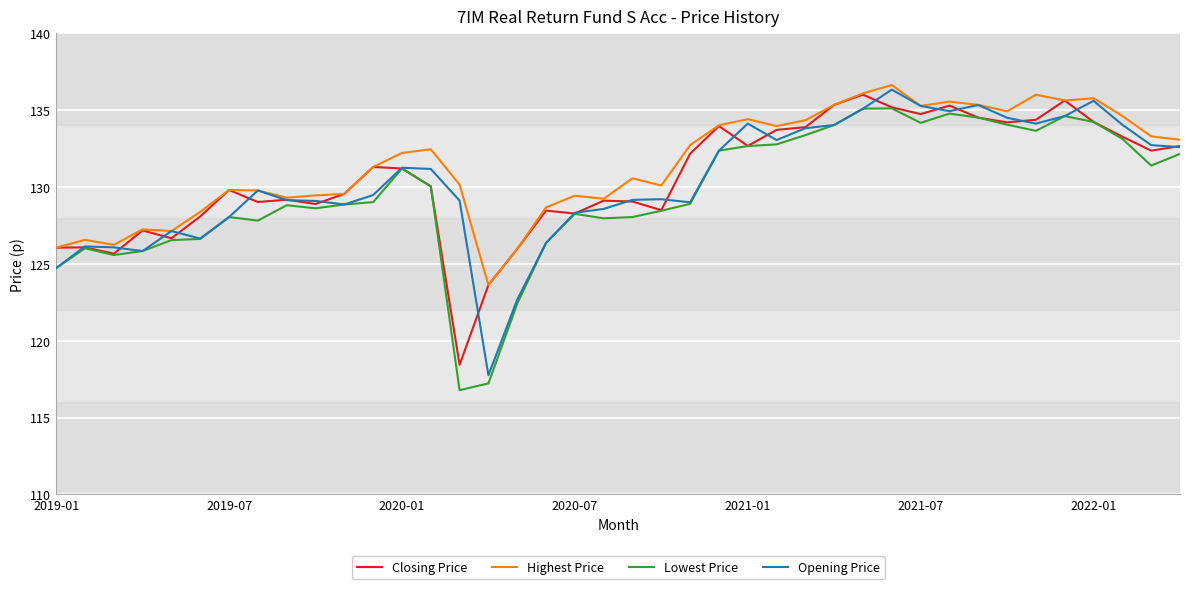

What is the greatest value displayed?

136.6